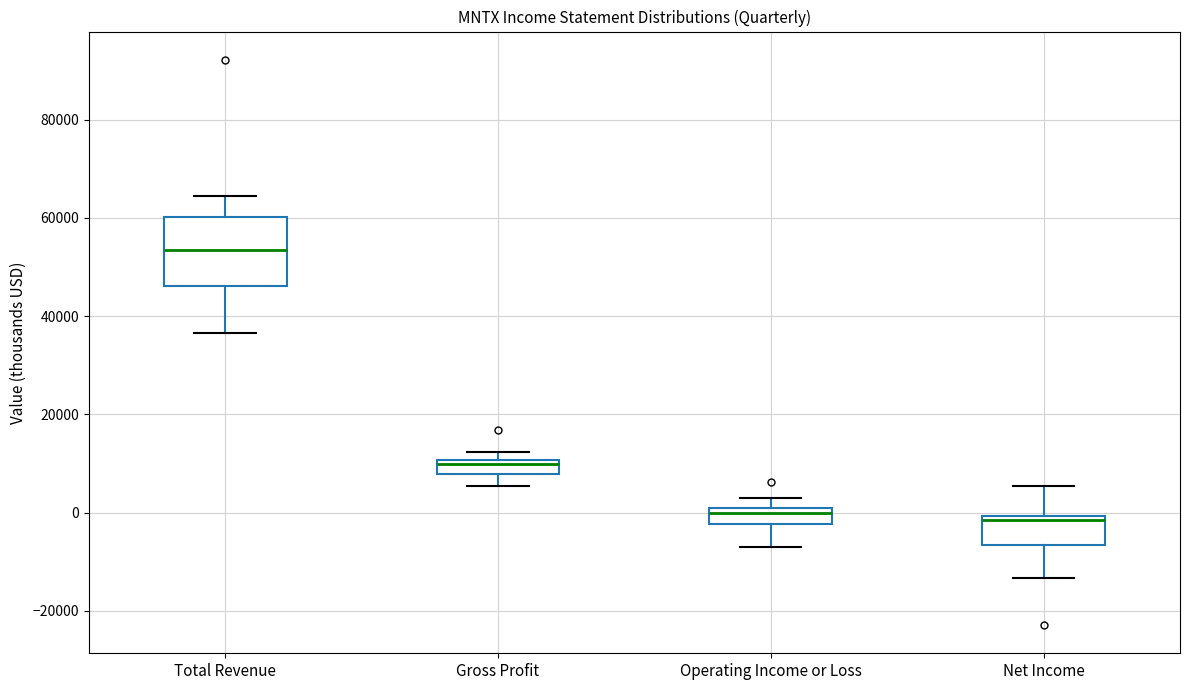

Which box's median line is the highest?

Total Revenue